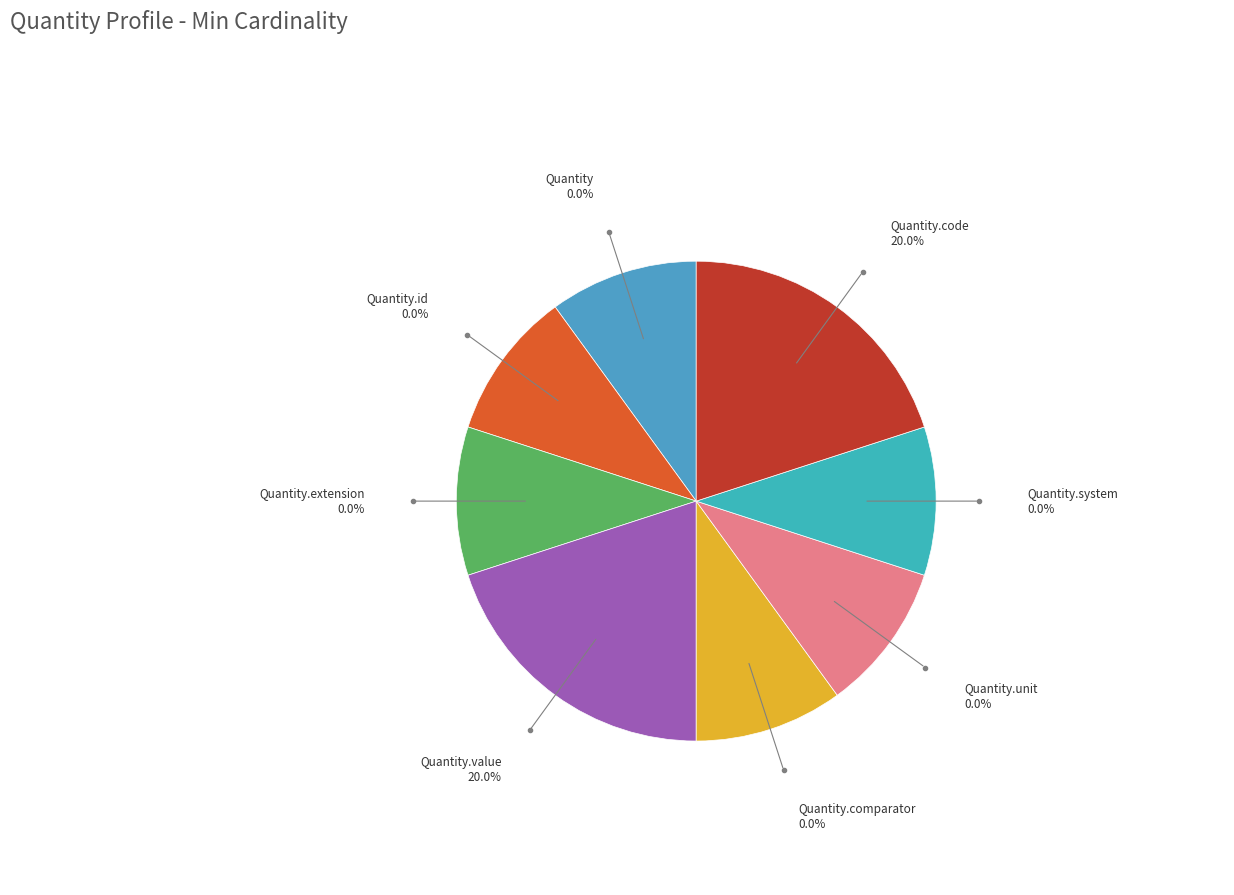

How many segments does this pie chart have?

8